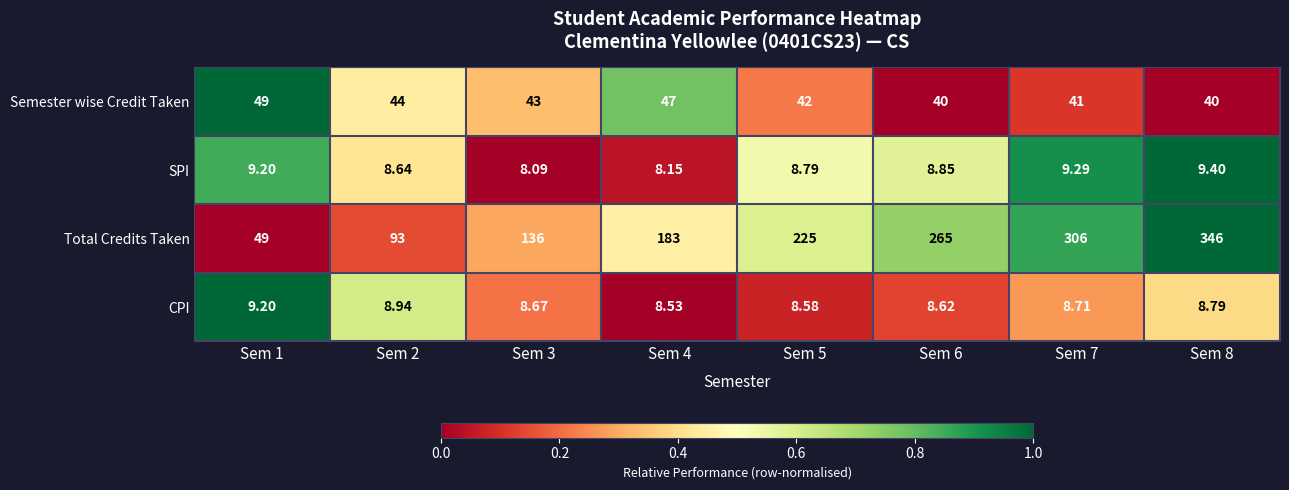

Between Sem 2 and Sem 6, which series saw the biggest shift?

Total Credits Taken